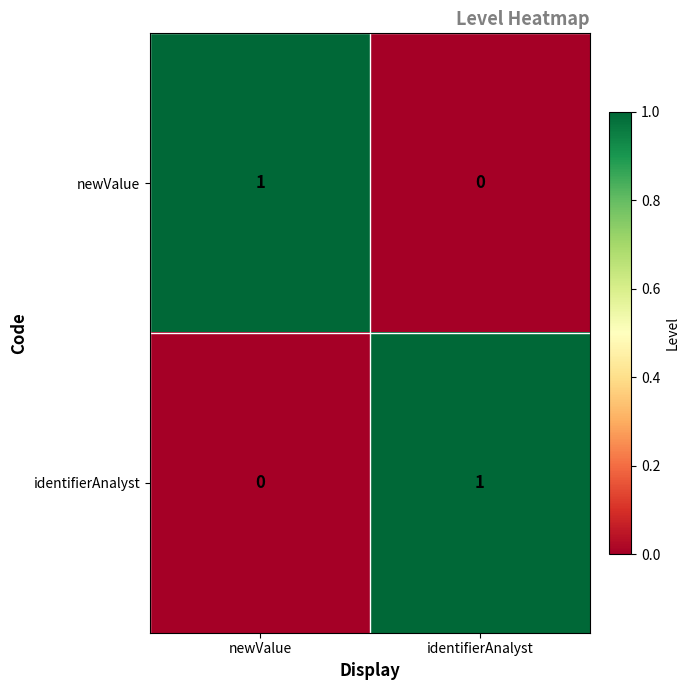

Which category has the lowest value in the identifierAnalyst series?

newValue